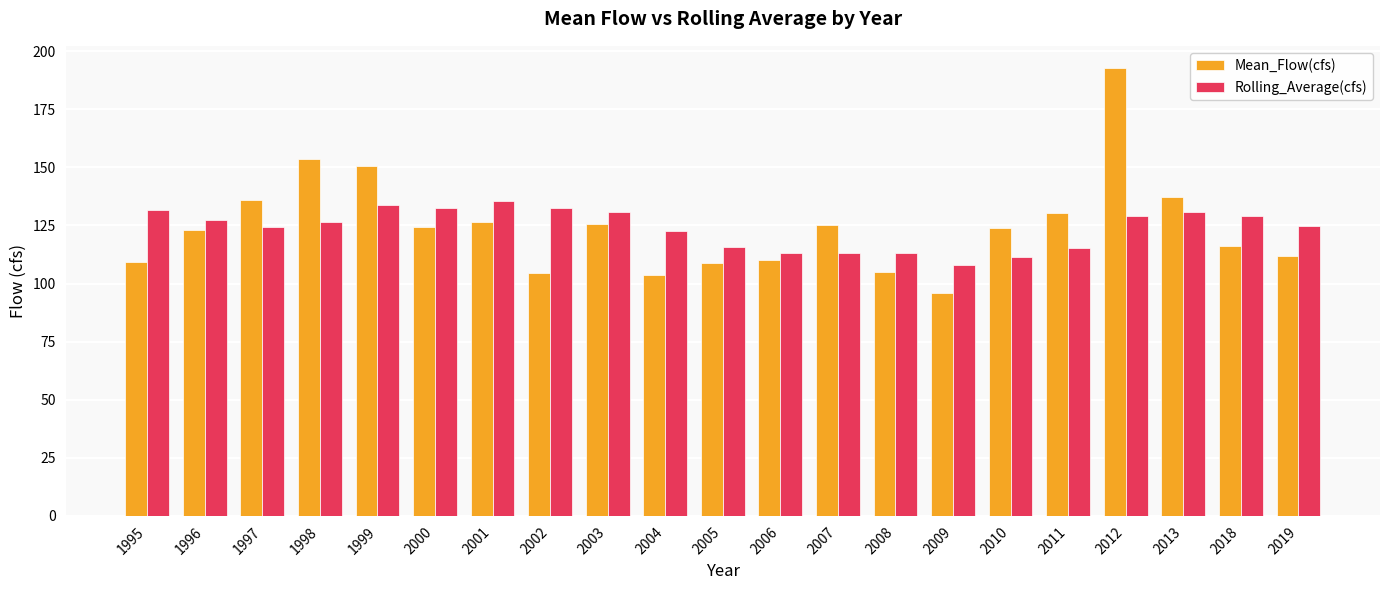

What is the difference between the Rolling_Average(cfs) values at 2019 and 2008?

11.6